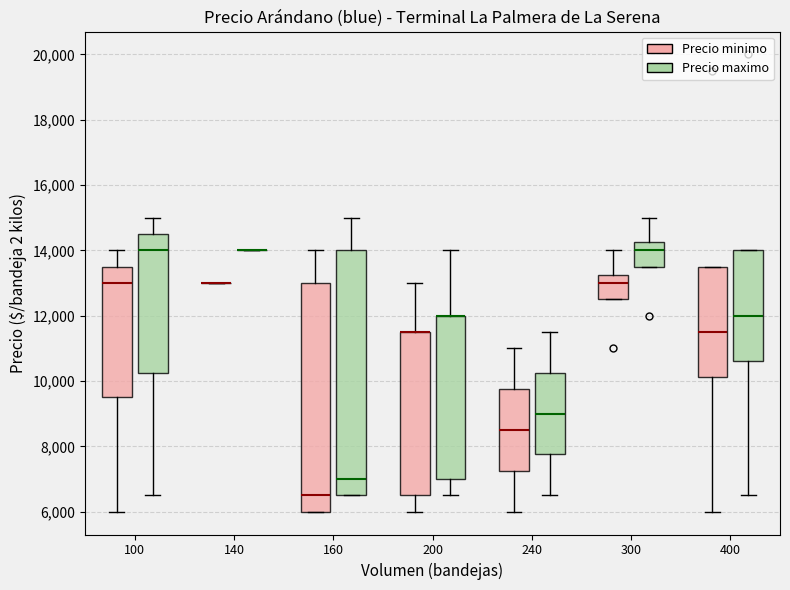

Which box is the tallest, from its lower edge to its upper edge?

160 (Precio maximo)